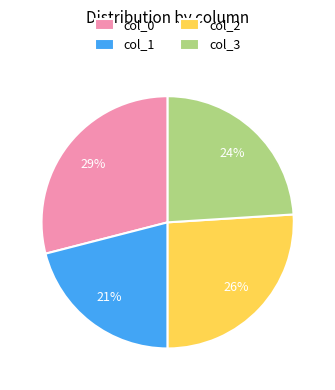

Between col_3 and col_0, which is larger?

col_0